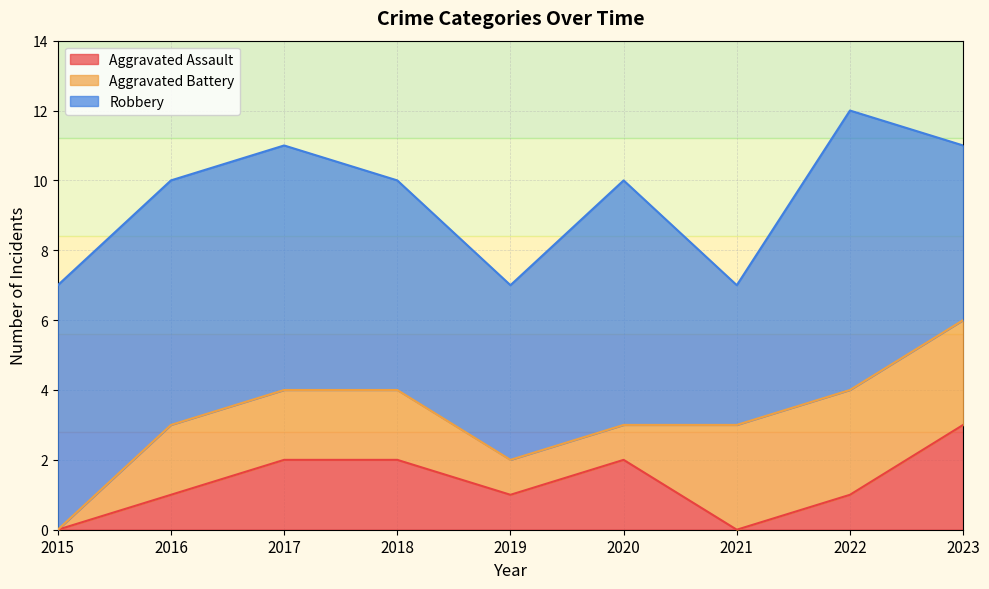

Is the value of Aggravated Assault at 2020 greater than the value of Robbery at 2022?

No